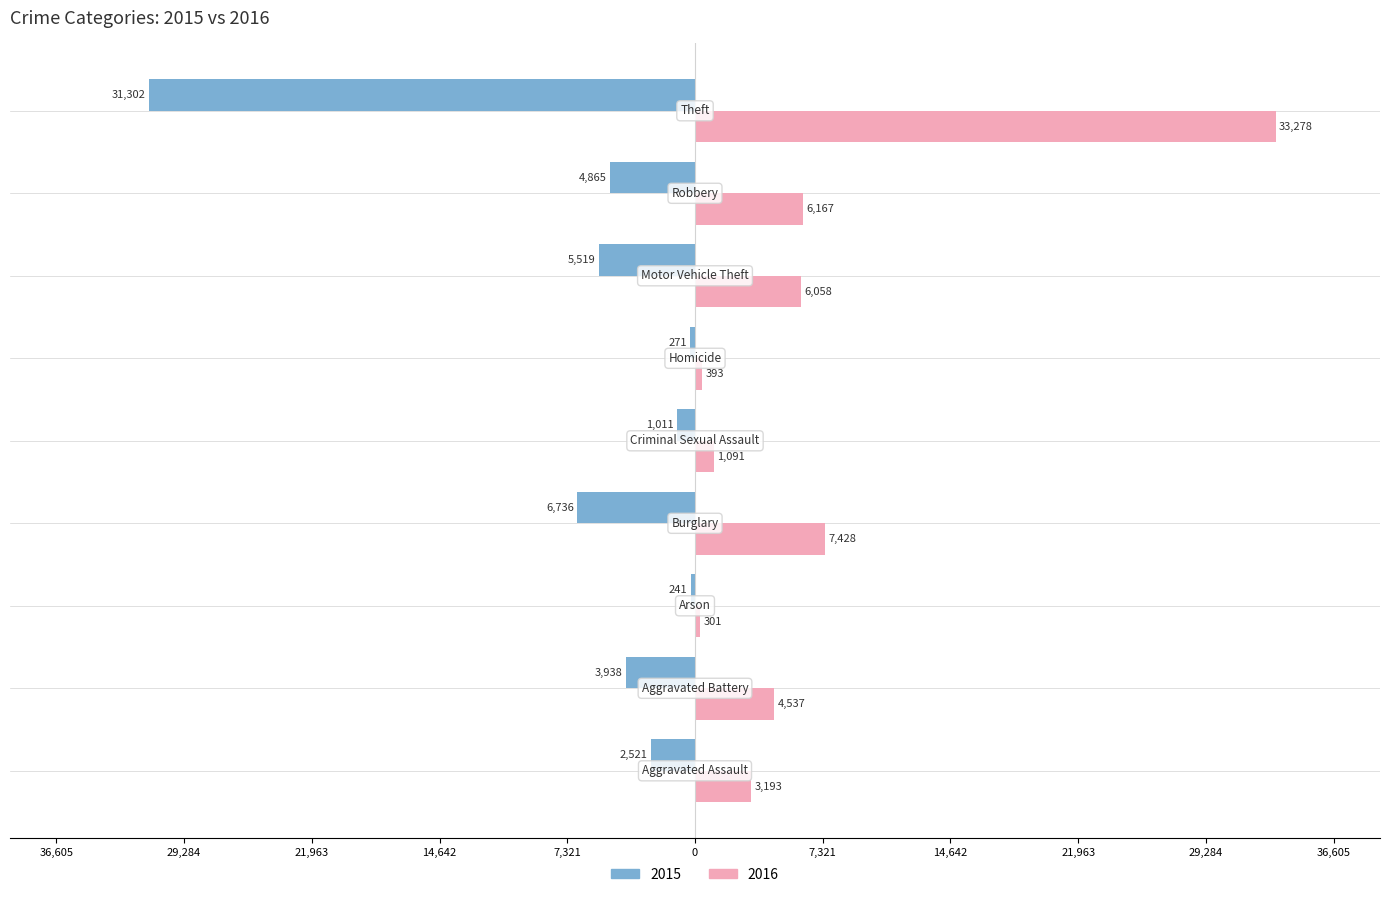

Which category has the lowest value in the 2016 series?

Arson